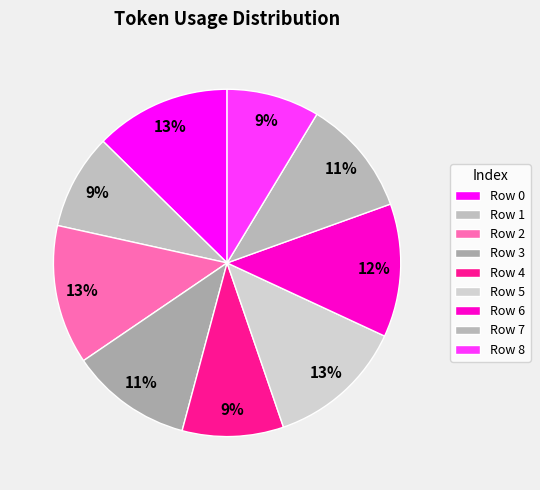

Rank the categories by value from highest to lowest.

2, 5, 0, 6, 3, 7, 4, 1, 8